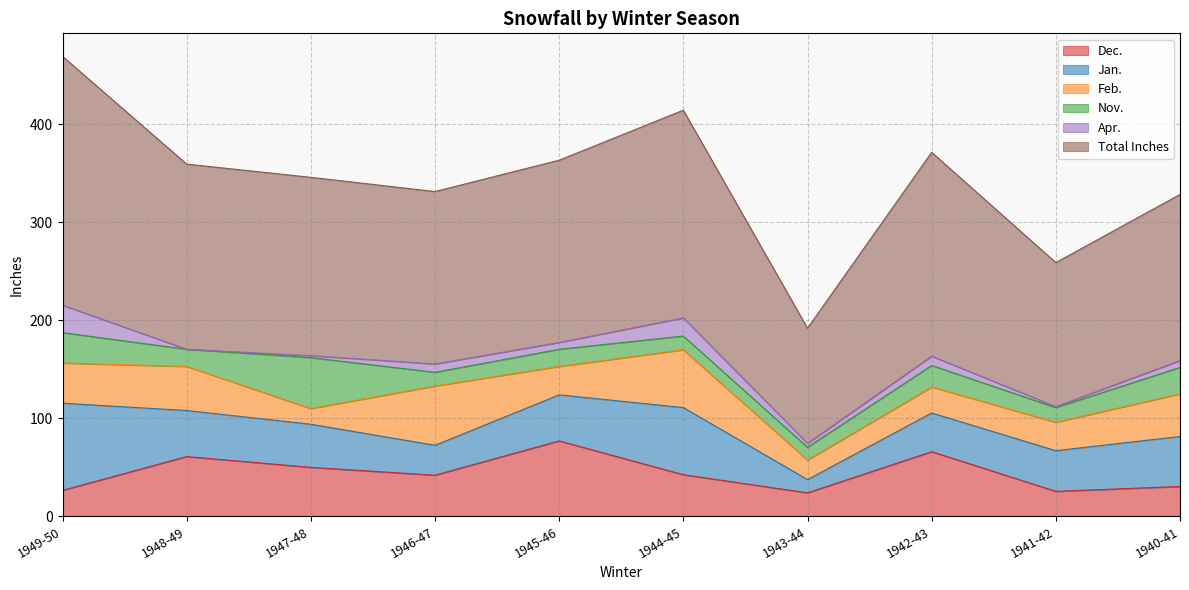

What position from the right is 1943-44?

4